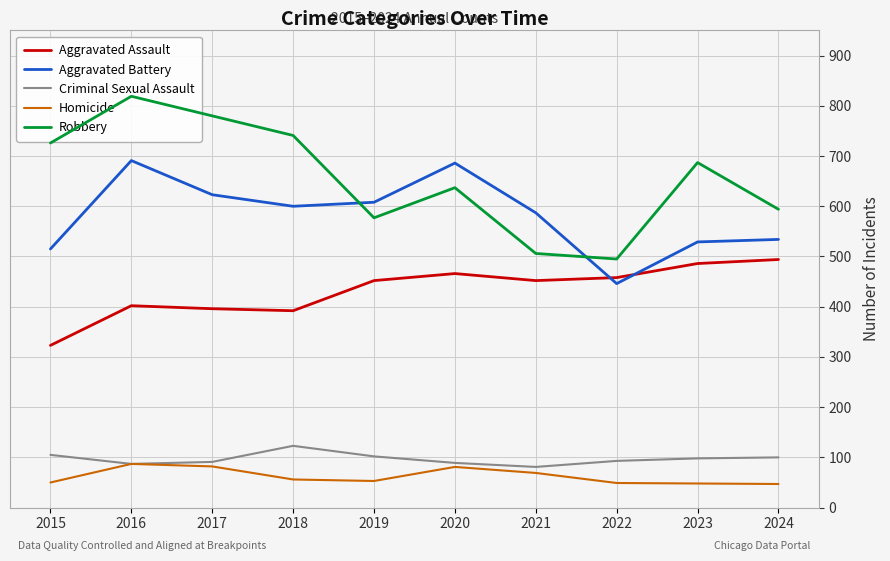

Which series has the largest total across all categories?

Robbery